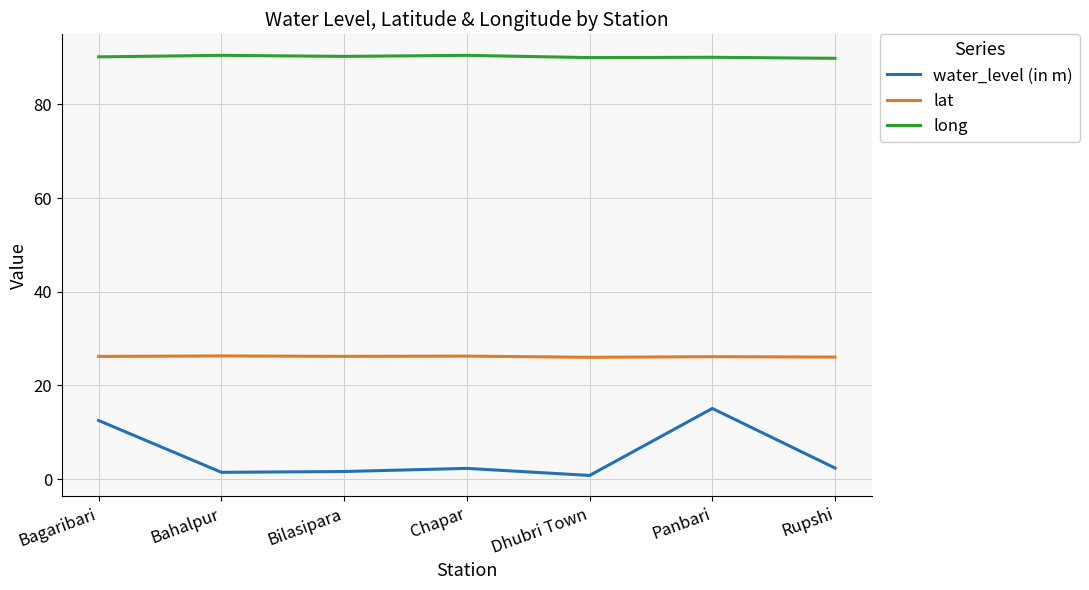

True or false: water_level (in m) has a value of 22.9 at Panbari.

False